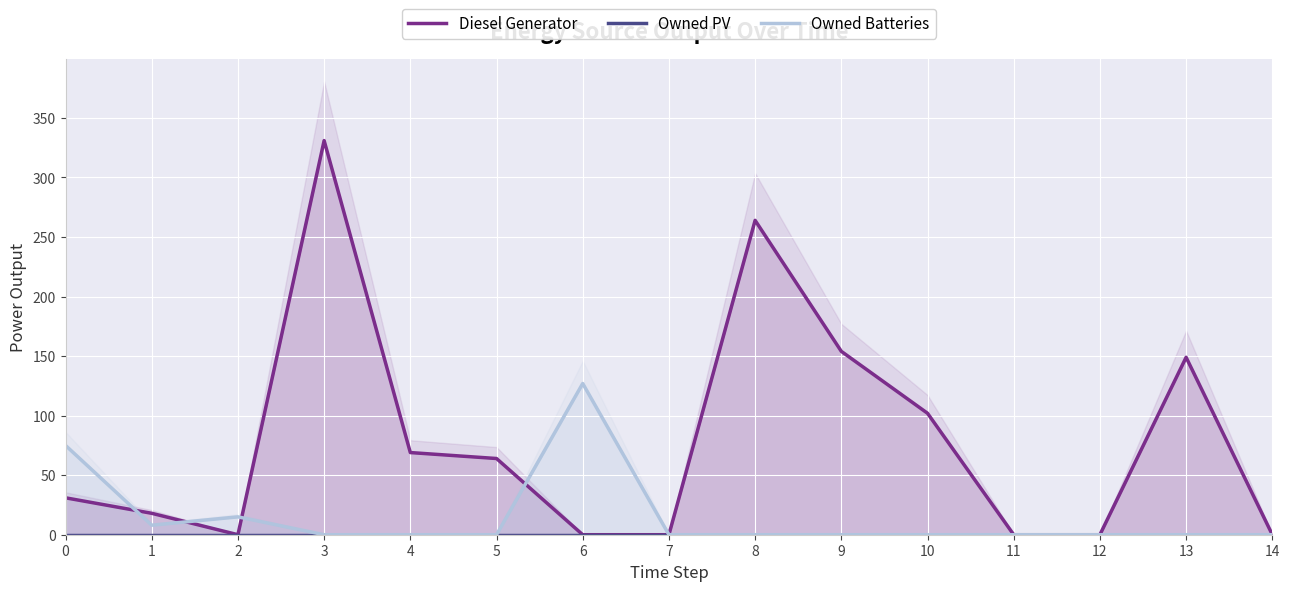

Between 2 and 4, which is larger?

4